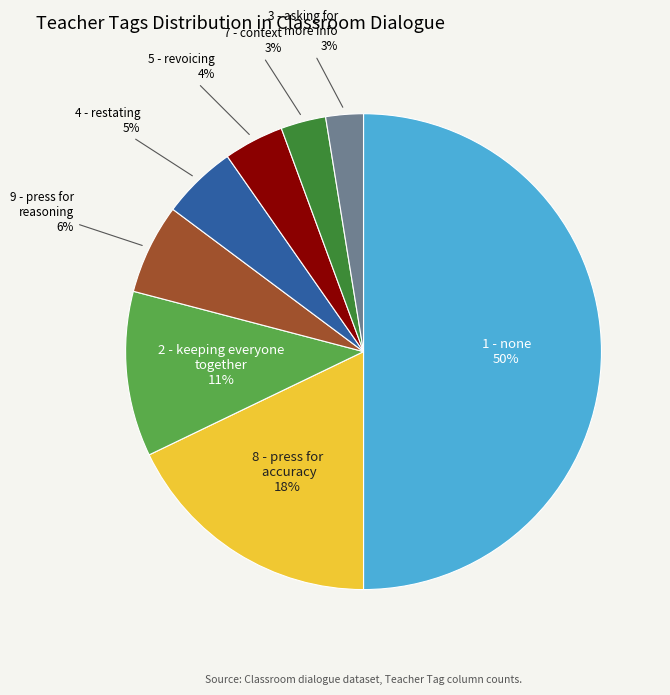

To the nearest percent, what is the difference between the largest and smallest slice percentages?

47%